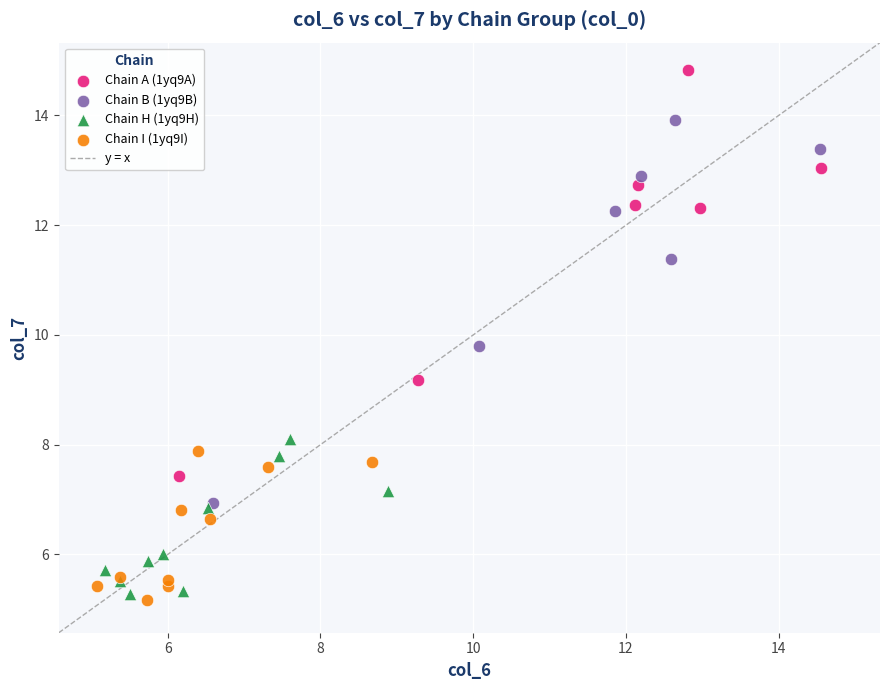

Which series has the largest Y range (max minus min)?

Chain A (1yq9A)